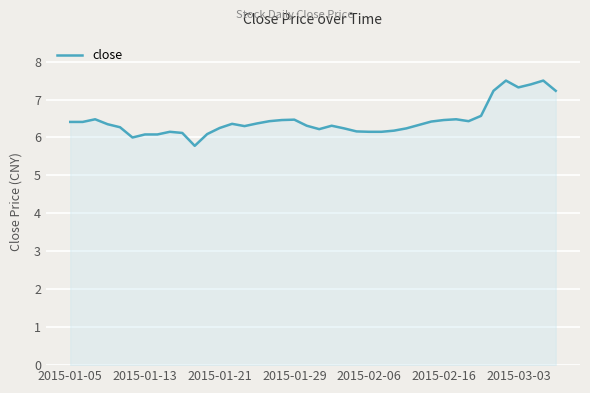

What is the average value?

6.4